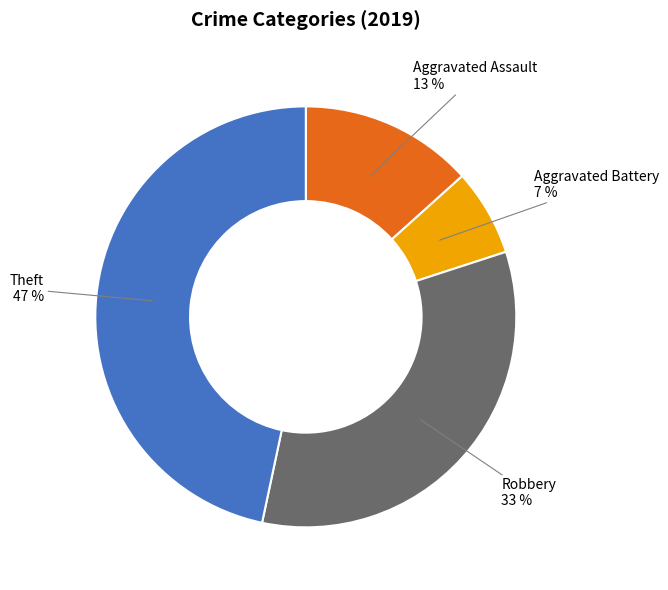

Count the number of slices in the pie.

4